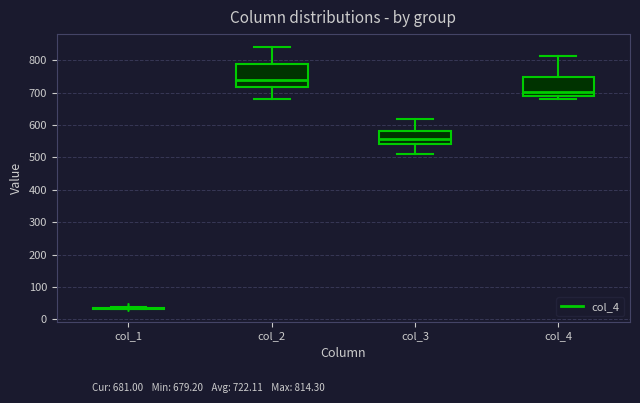

Reading left to right, transcribe this box plot: for each box, give where its median line is, the range the box spans, and where its two whiskers end, as read against the y-axis. The values are not printed on the chart, so give them approximately, as read against the axis.

col_1: box collapsed to a line at 30, whiskers 30 to 40
col_2: median 740, box 720 to 790, whiskers 680 to 840
col_3: median 560, box 540 to 580, whiskers 510 to 620
col_4: median 700, box 690 to 750, whiskers 680 to 810